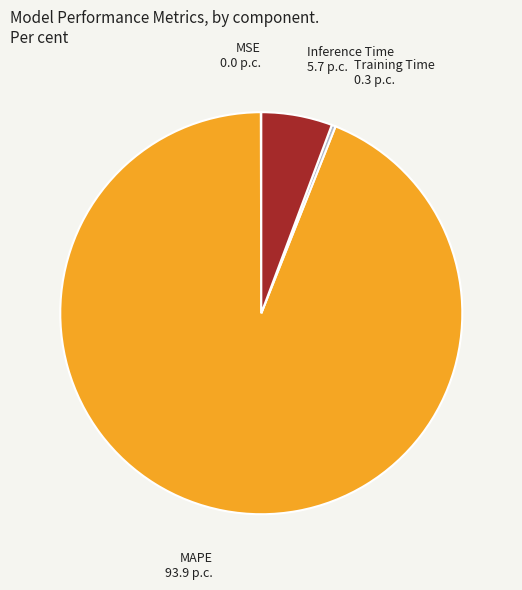

Which has a higher value, Inference Time or Training Time?

Inference Time